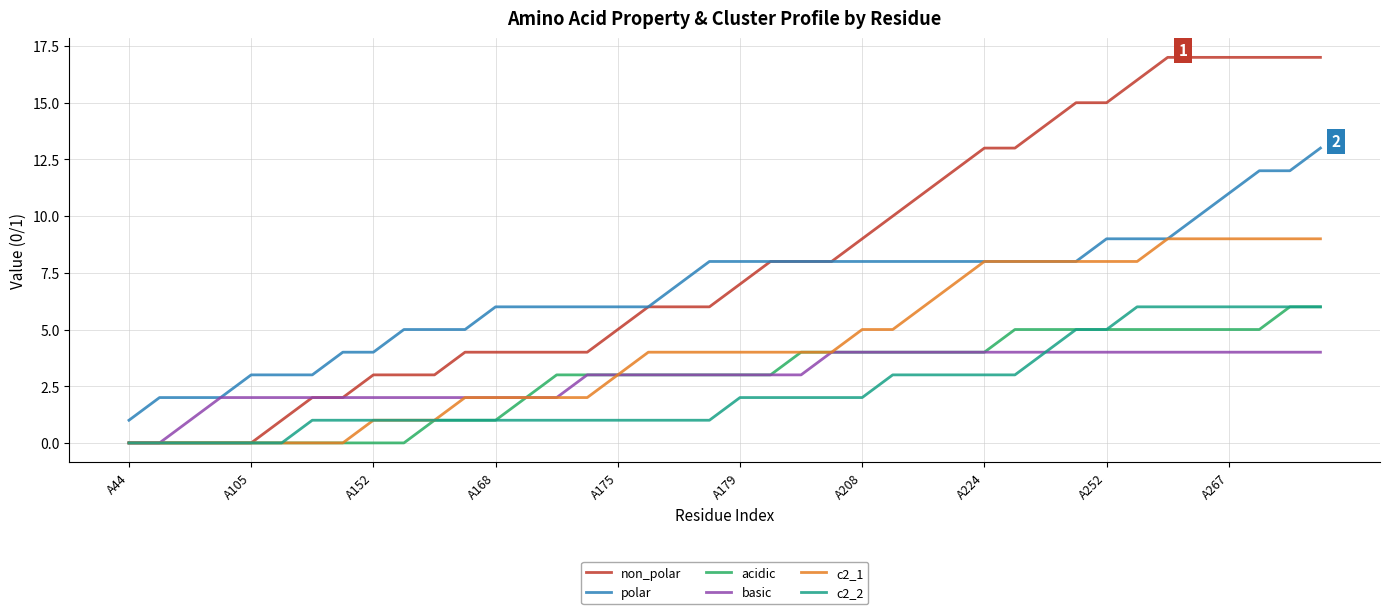

Which series has the largest total across all categories?

non_polar